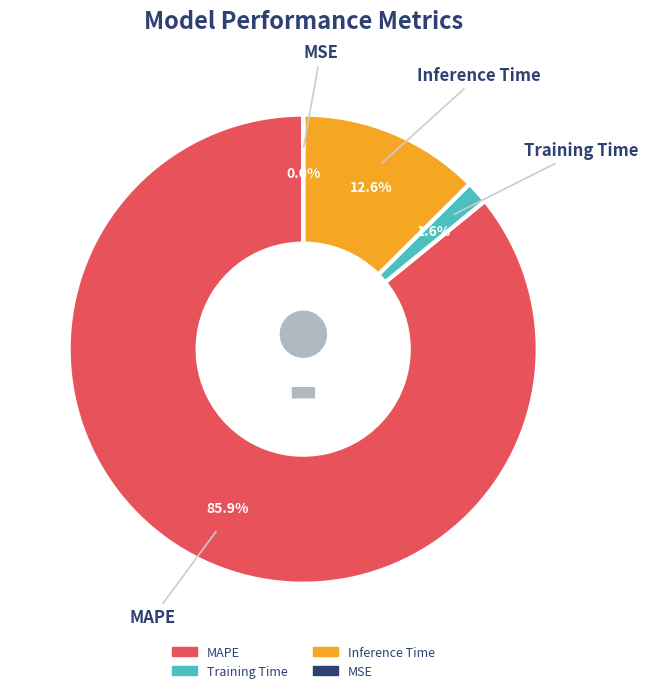

Is there a majority slice in this chart?

Yes